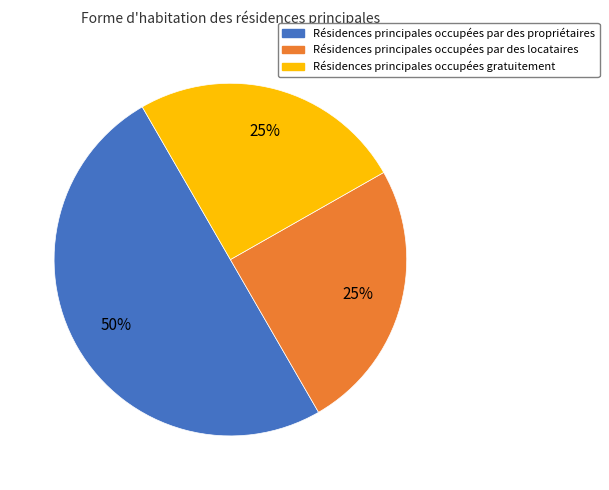

To the nearest percent, what is the average slice percentage?

33%